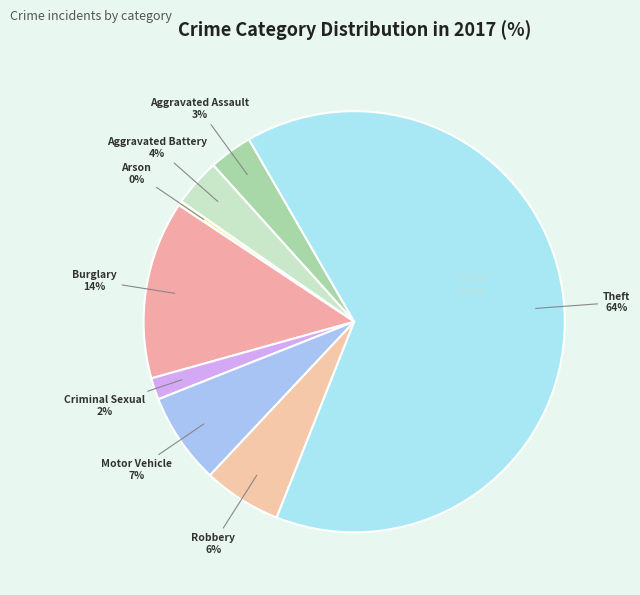

Which slice is the smallest?

Arson